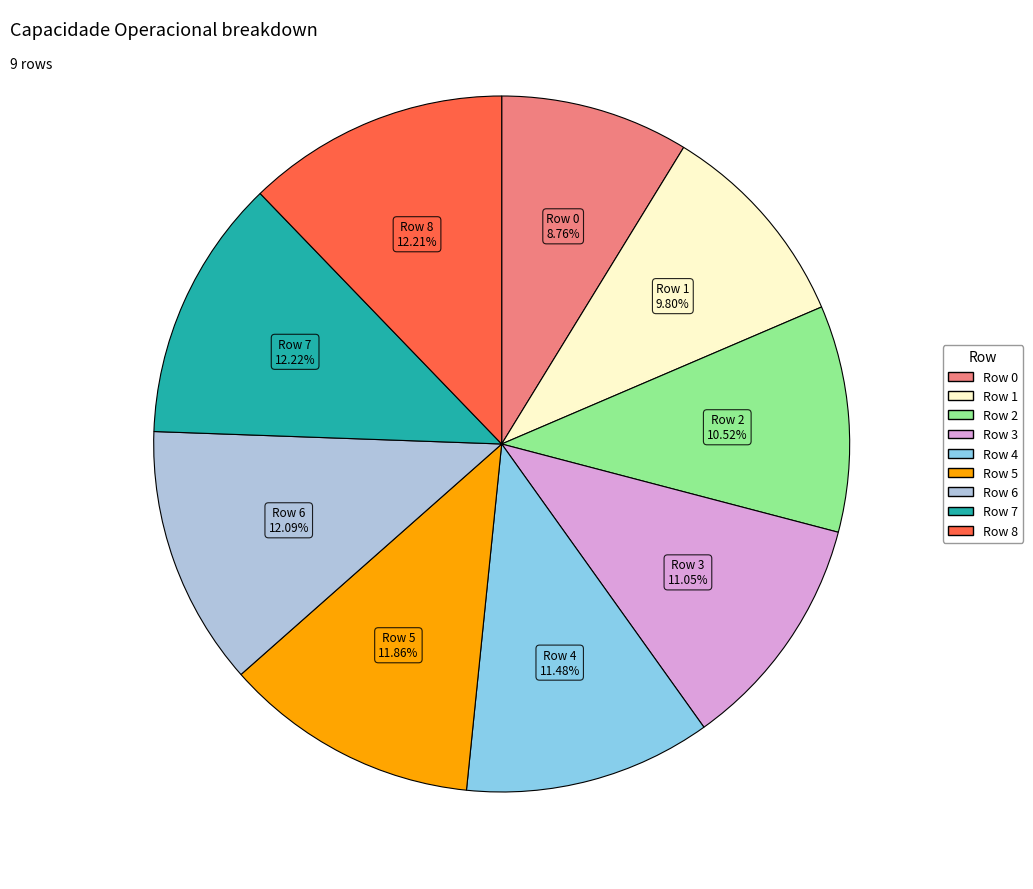

Which category has the smallest portion of the pie?

Row 0